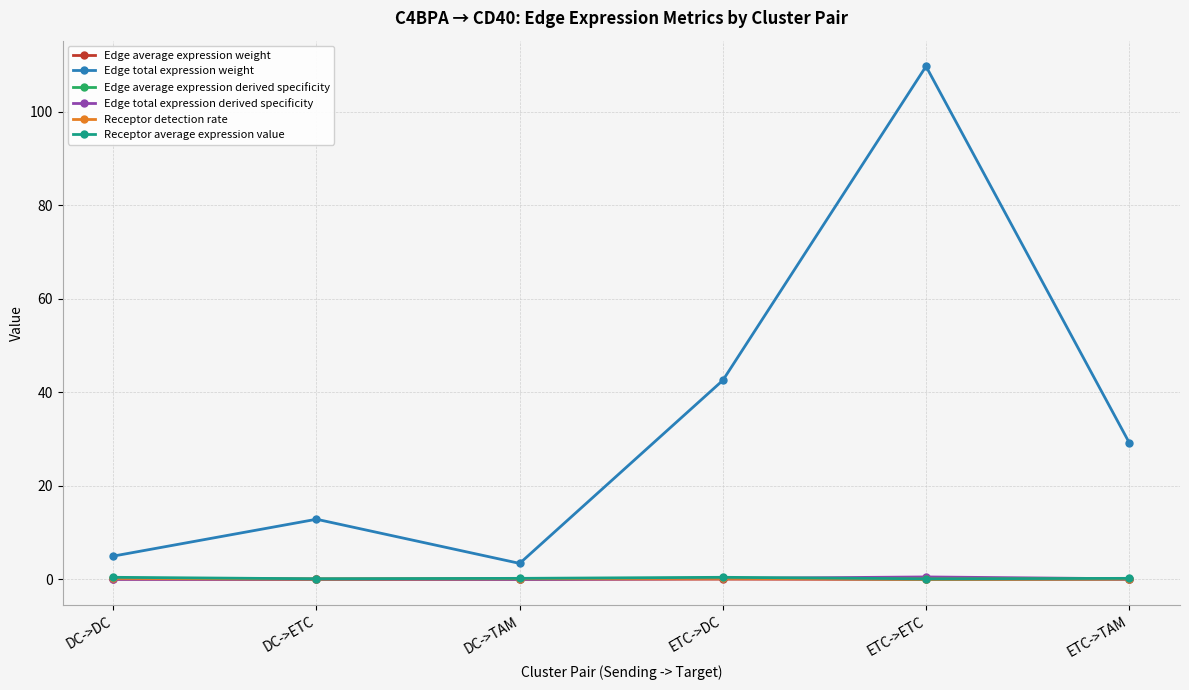

Does the chart display data point markers on the line(s)?

Yes